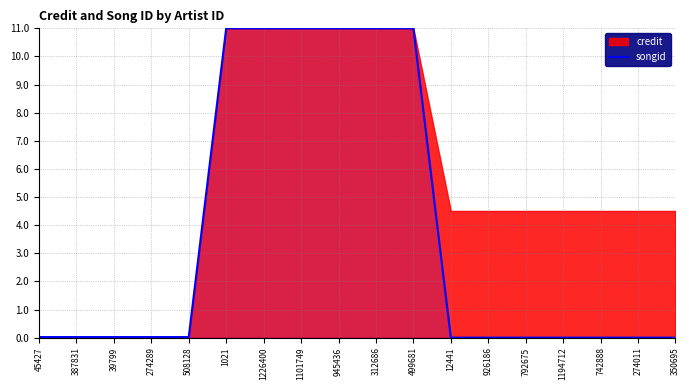

The chart shows a value of 0.0 at 39799. True or false?

True